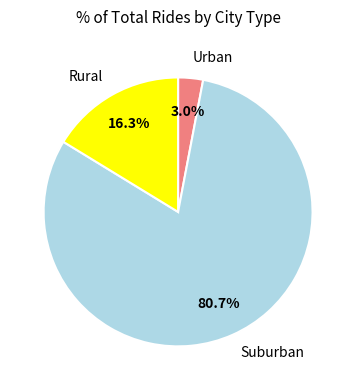

To the nearest percent, what is the average slice percentage?

33%